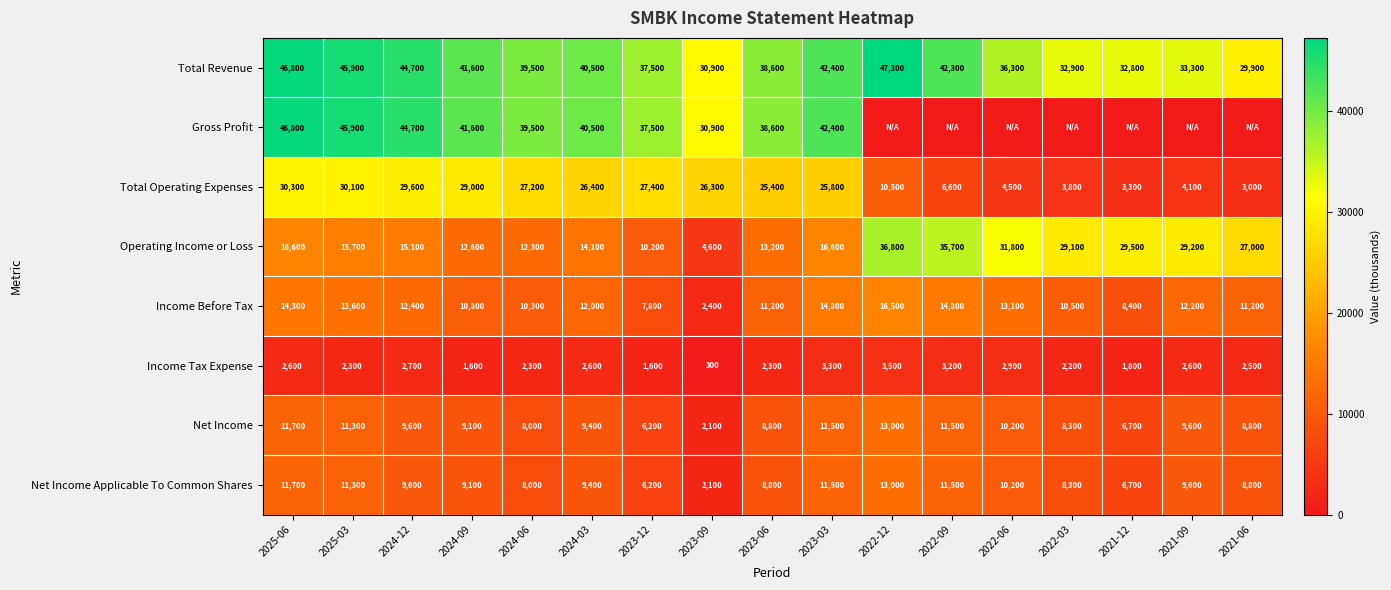

What is the difference between the highest and lowest values at 2024-09?

40000